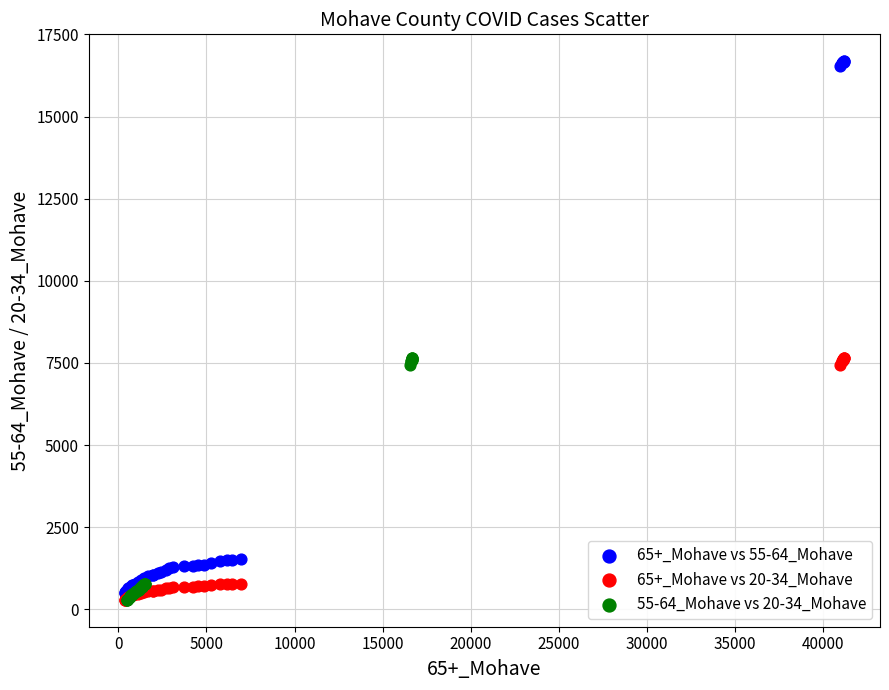

Which series reaches the maximum Y coordinate?

65+_Mohave vs 55-64_Mohave